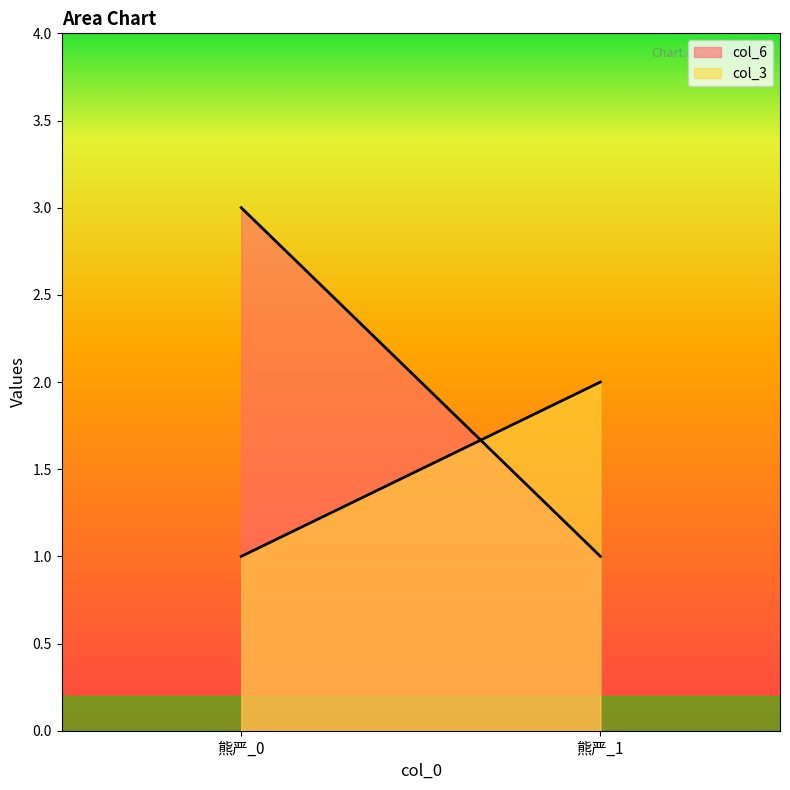

Reading left to right, extract all data points from this chart.

col_6: 熊严_0=3	熊严_1=1
col_3: 熊严_0=1	熊严_1=2